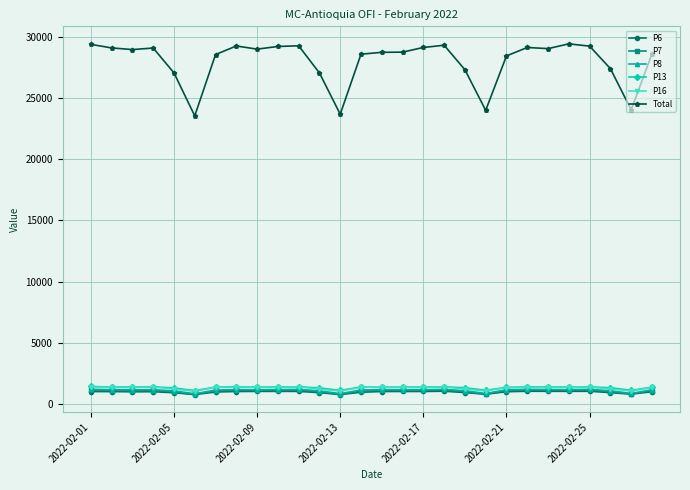

True or false: P8 and Total intersect in this chart.

False